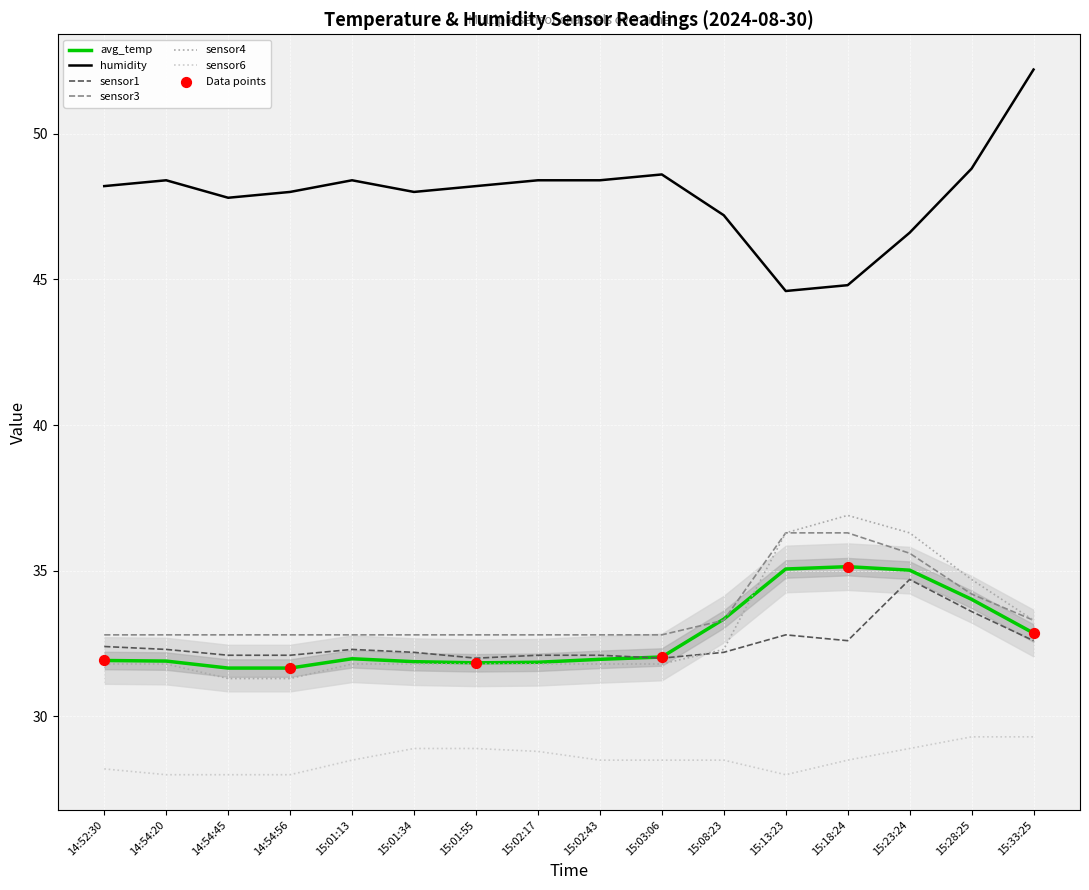

Which series reaches the maximum Y coordinate?

humidity